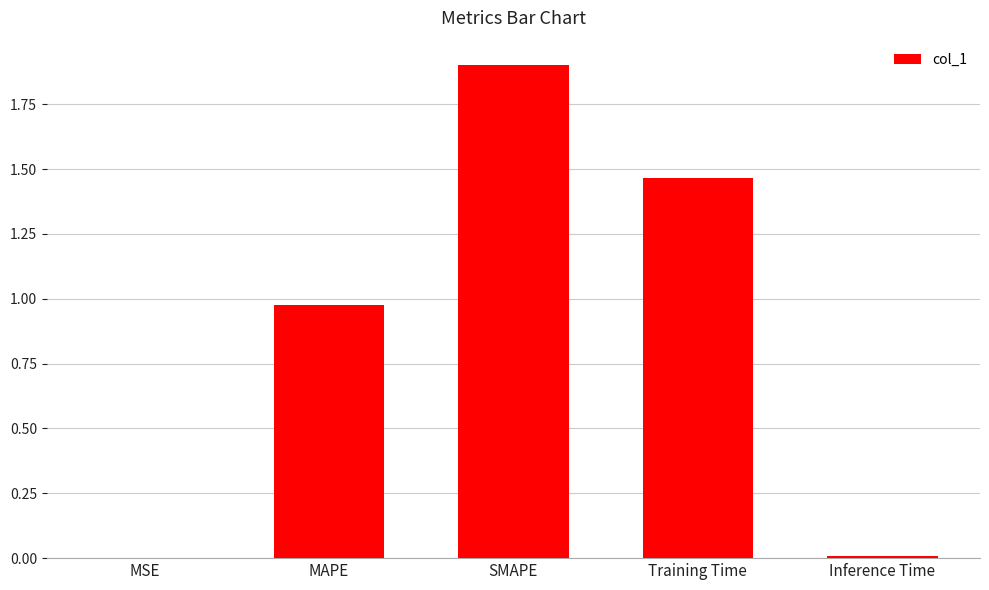

What is the maximum value shown in the chart?

1.9